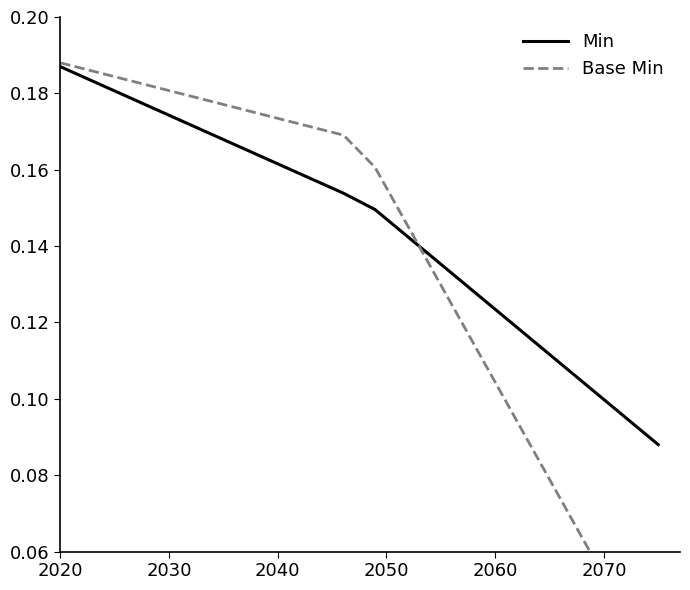

What is the maximum value shown in the chart?

0.2